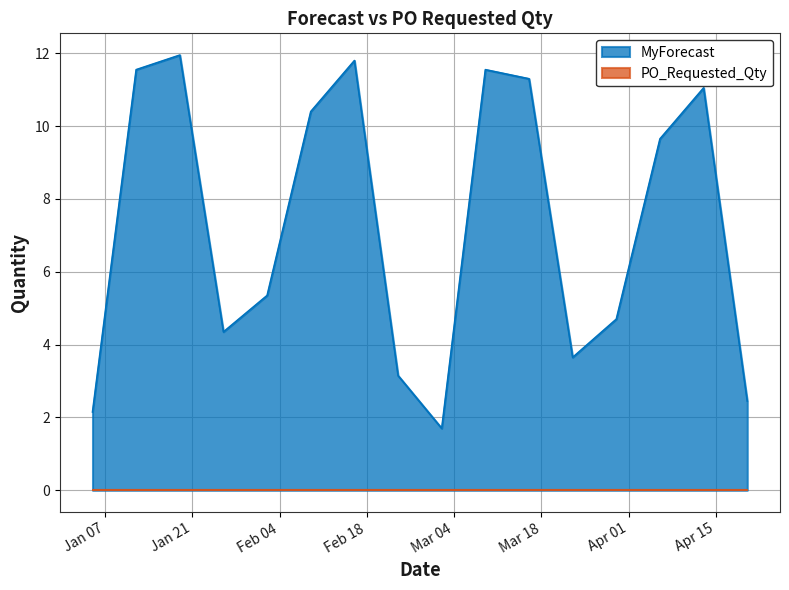

What is the difference between the maximum and second lowest values?

9.8